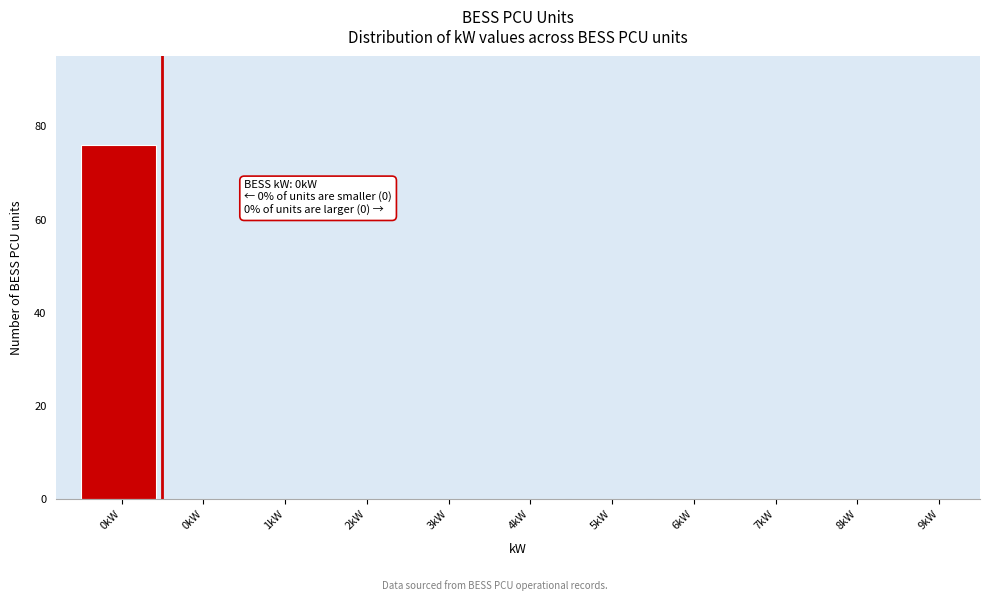

Count the number of data series in this chart.

1